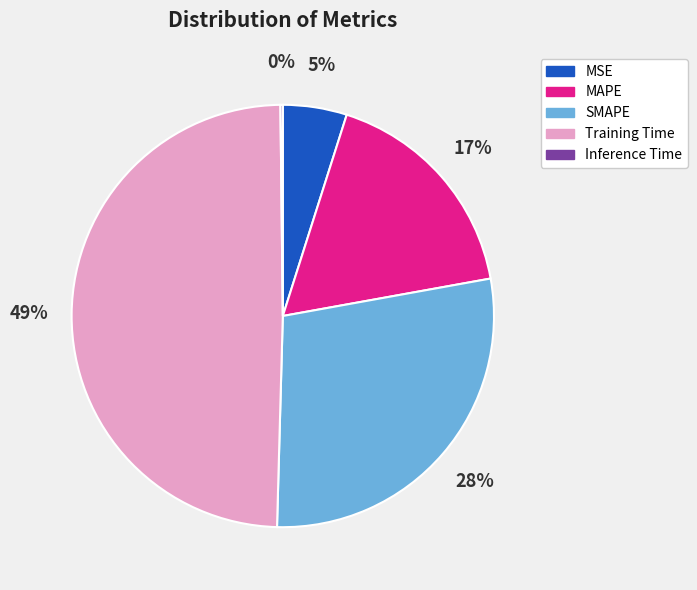

The MSE slice represents 5% of the pie. True or false?

True